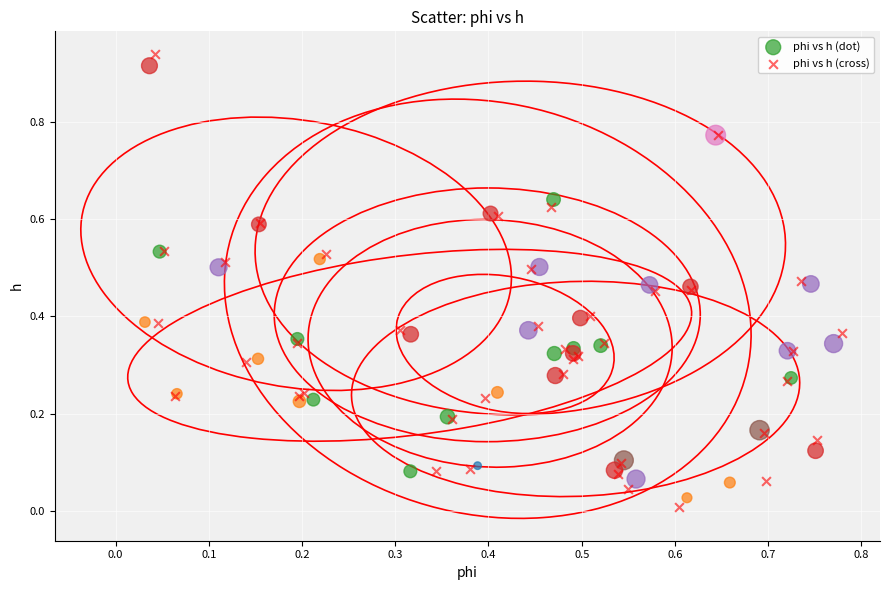

Which series has the largest Y range (max minus min)?

phi vs h (cross)